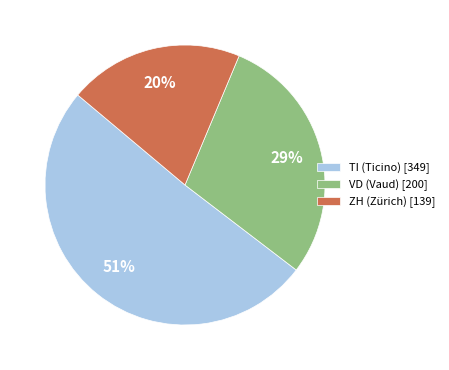

Which has a higher value, TI (Ticino) [349] or ZH (Zürich) [139]?

TI (Ticino) [349]